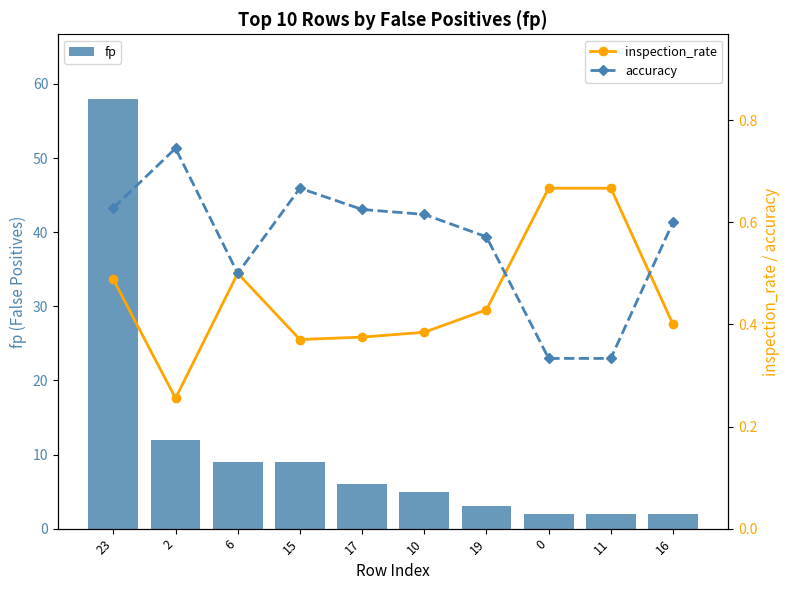

What is the maximum value shown in the chart?

58.0